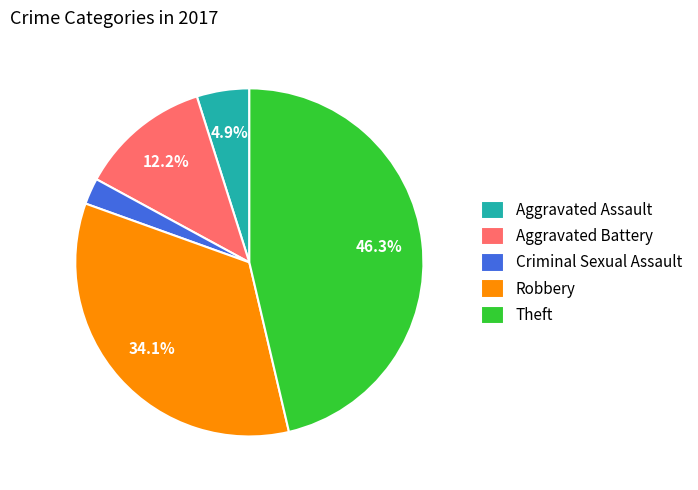

What is the ratio of the value at Aggravated Assault to the value at Theft?

0.1